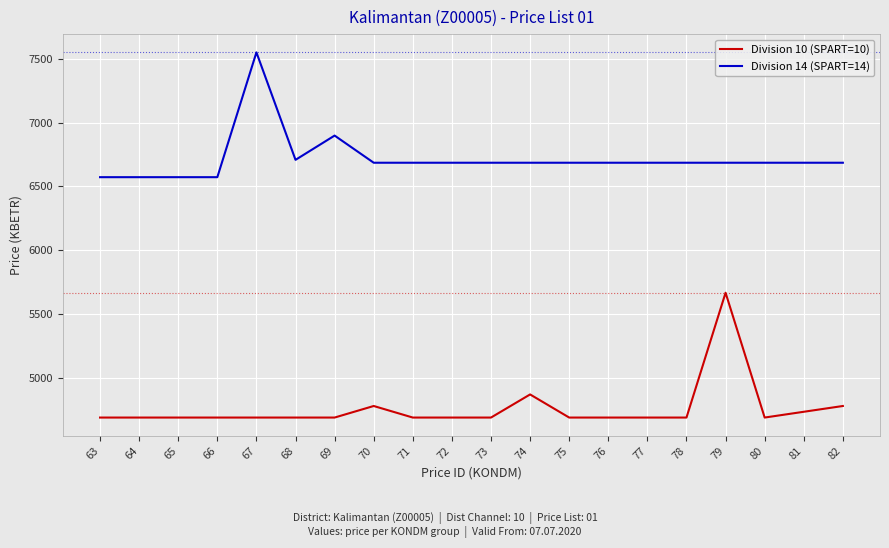

Does the chart display data point markers on the line(s)?

No